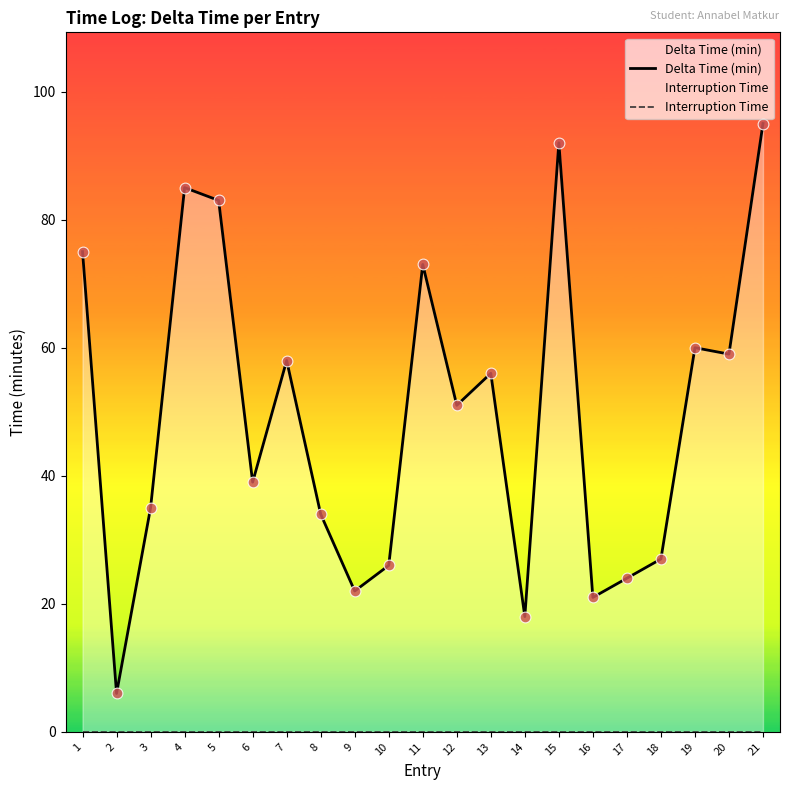

Which series has the largest total across all categories?

Delta Time (min)